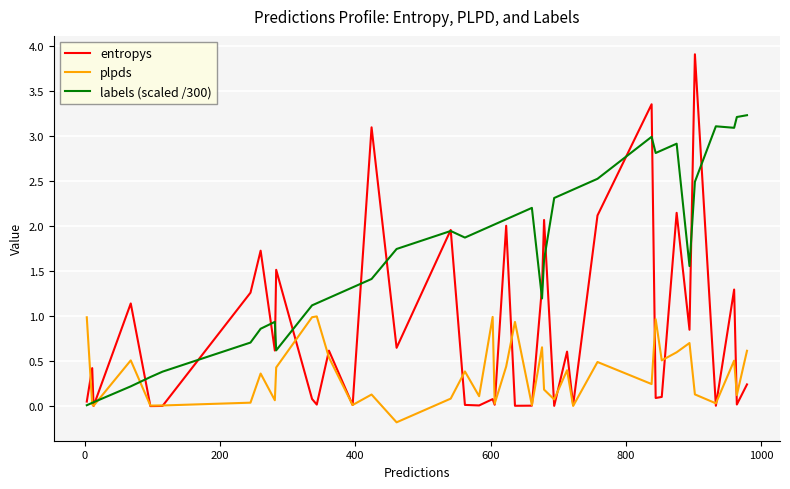

What is the maximum value shown in the chart?

3.9